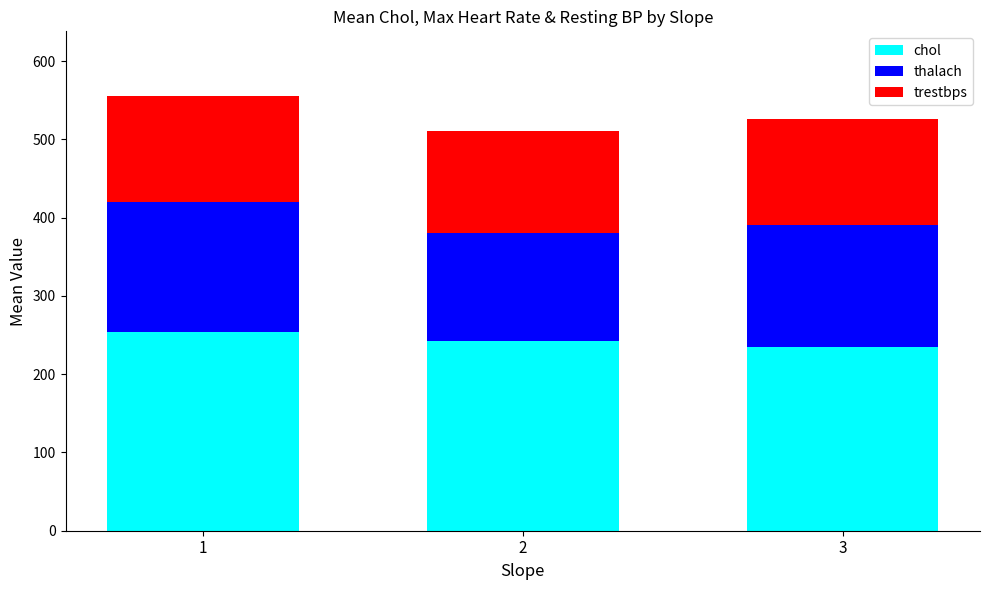

What is the total value across all series at 1?

554.9